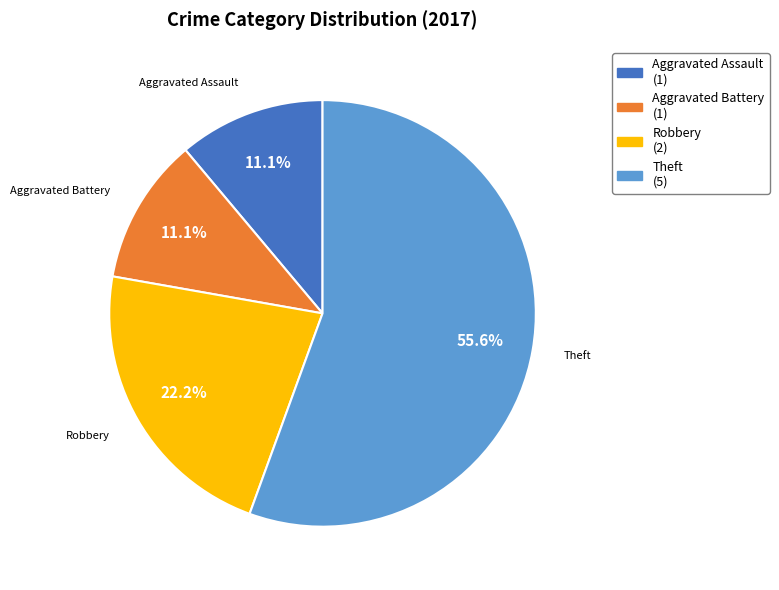

To the nearest percent, what is the average slice percentage?

25%